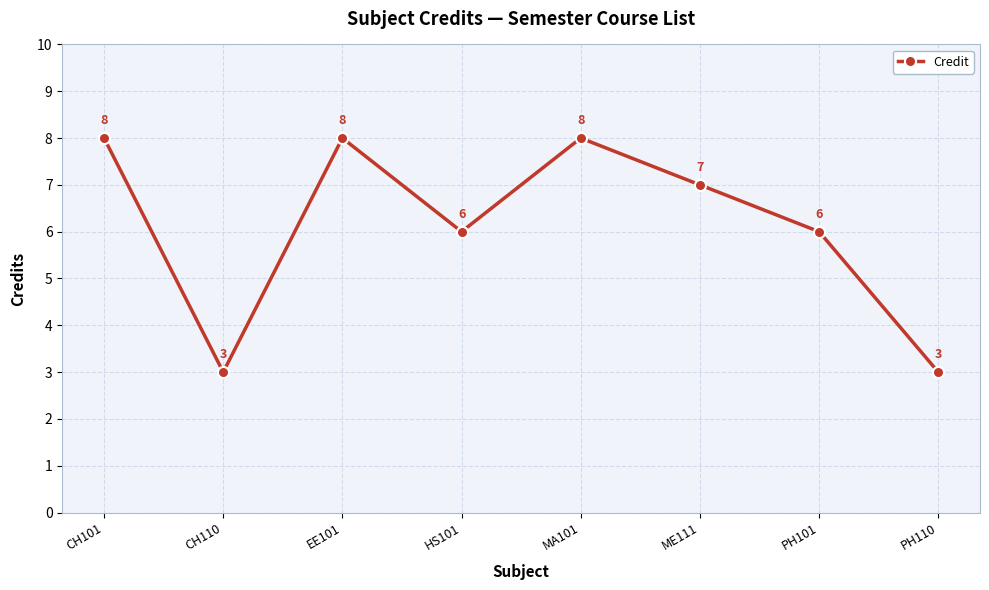

Approximately how many times larger is the value at PH110 compared to ME111?

0.4